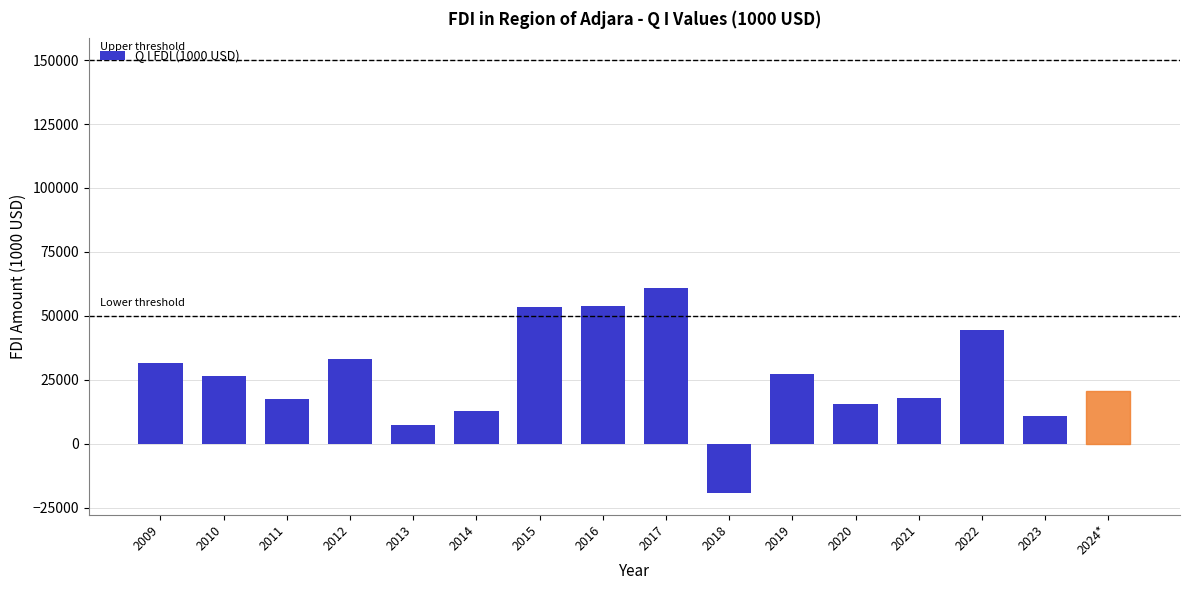

The value at 2021 is 28439.2. True or false?

False